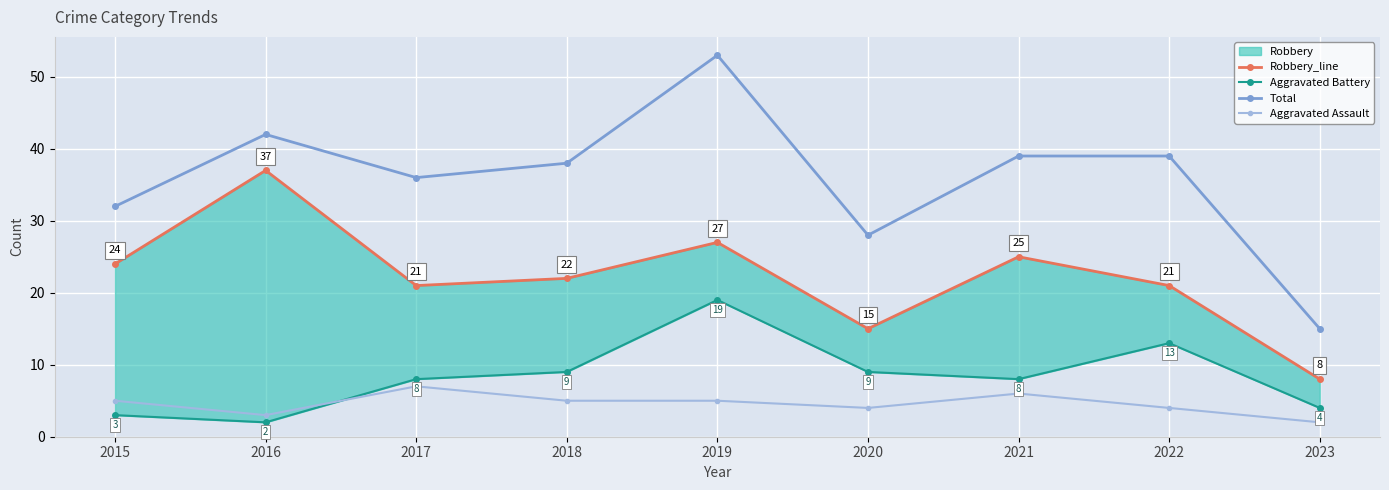

At which label does Aggravated Battery first exceed 8?

2018